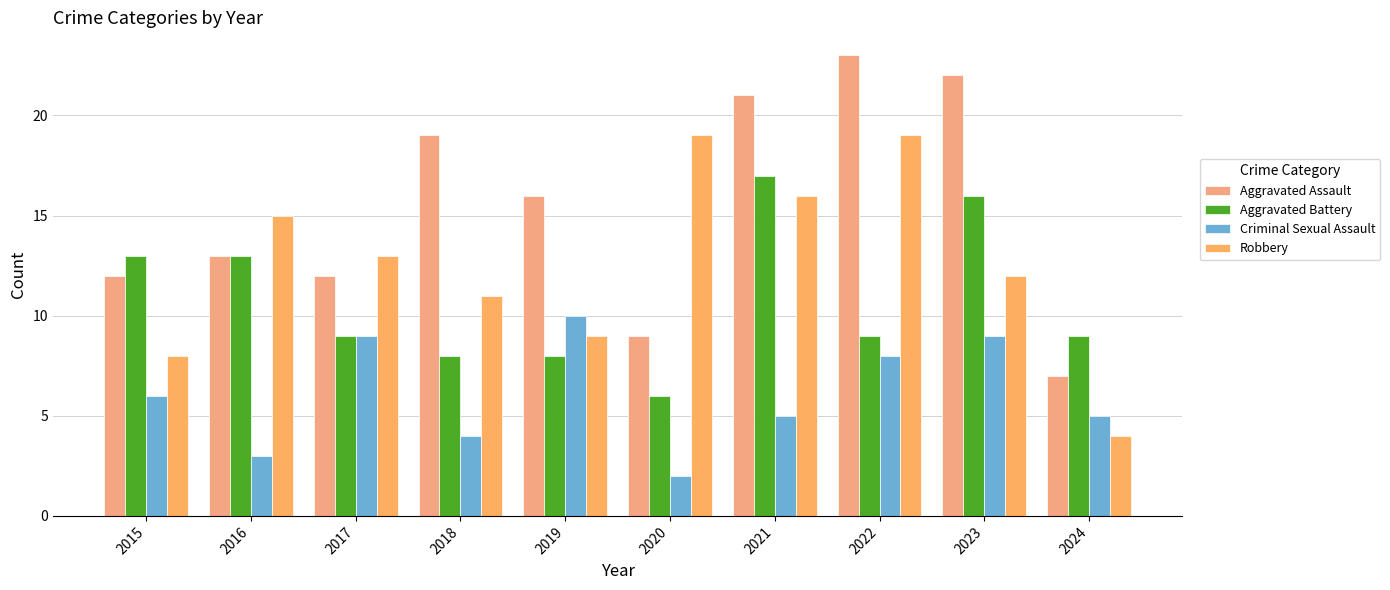

Which label corresponds to the largest value in the chart?

2022